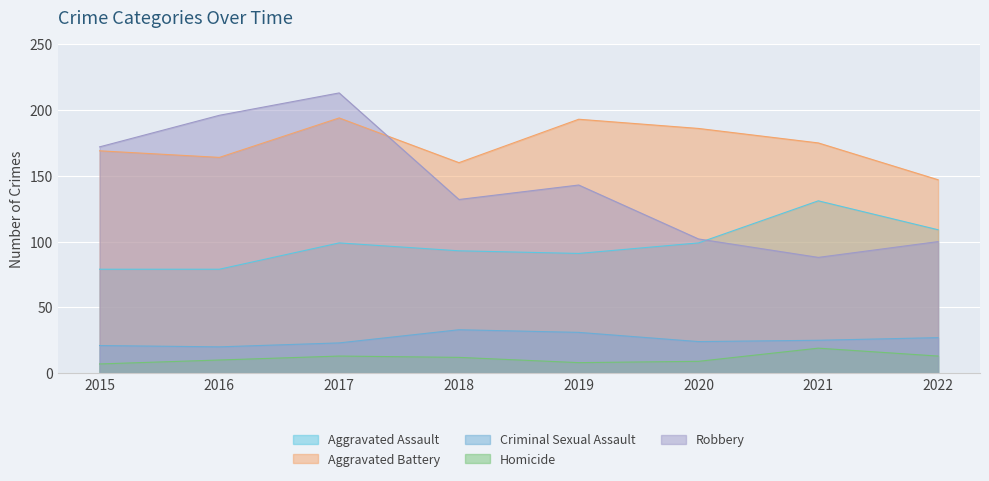

What is the sum of the Robbery values at 2020 and 2018?

234